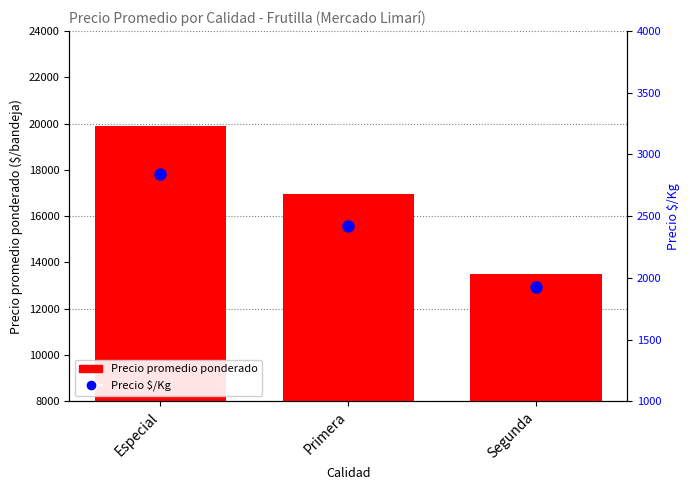

What is the difference between the second highest and minimum values in the Precio $/Kg series?

493